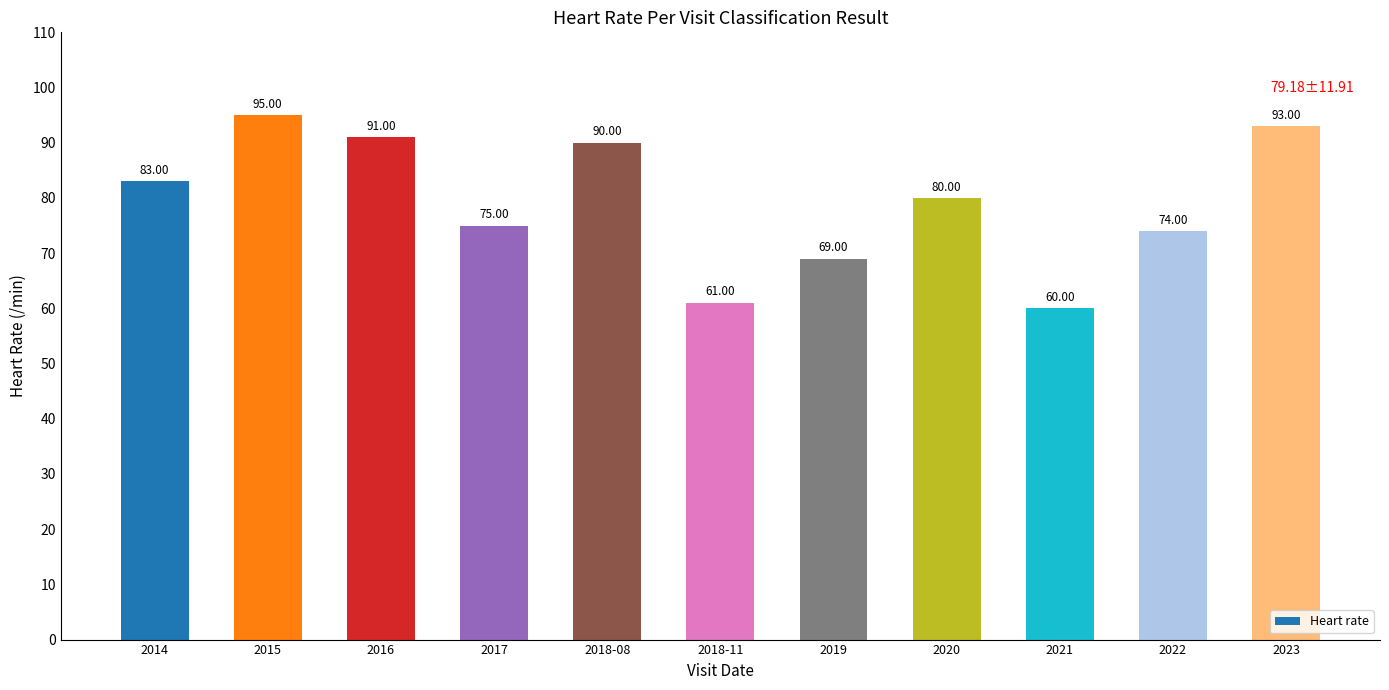

How many data points are less than 80?

5